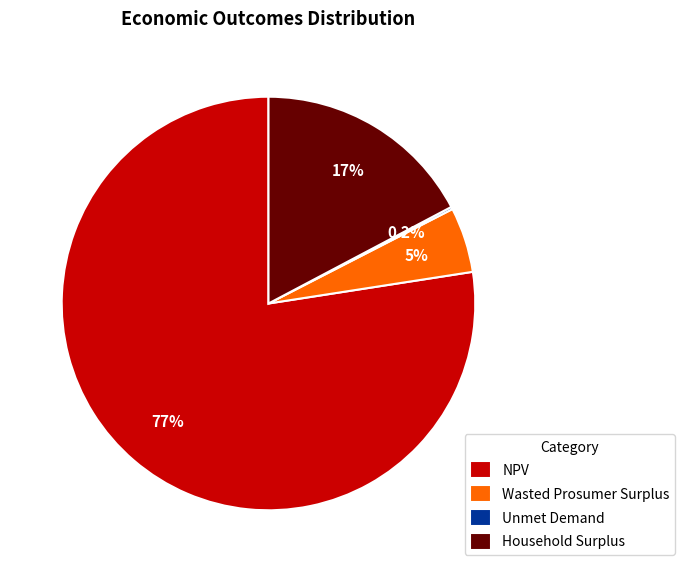

Which has a higher value, NPV or Household Surplus?

NPV